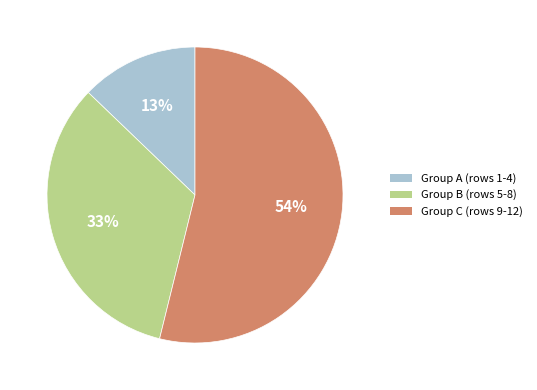

Does any single category account for the majority?

Yes